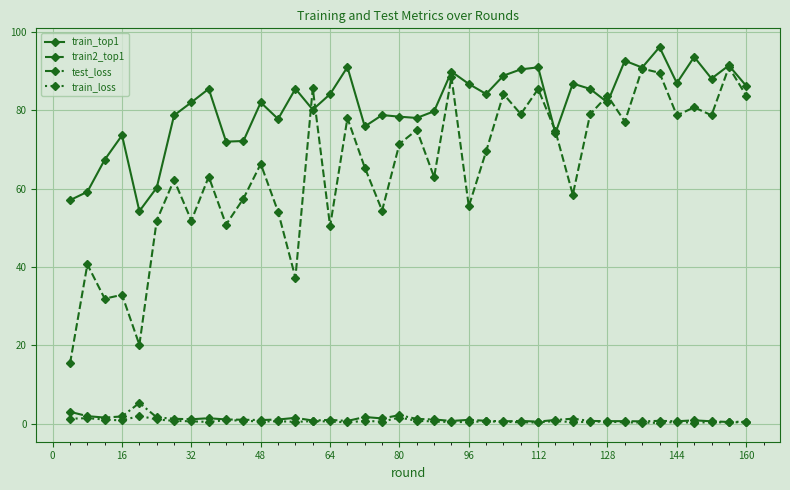

True or false: train_top1 has more than 0 interior local peaks.

True